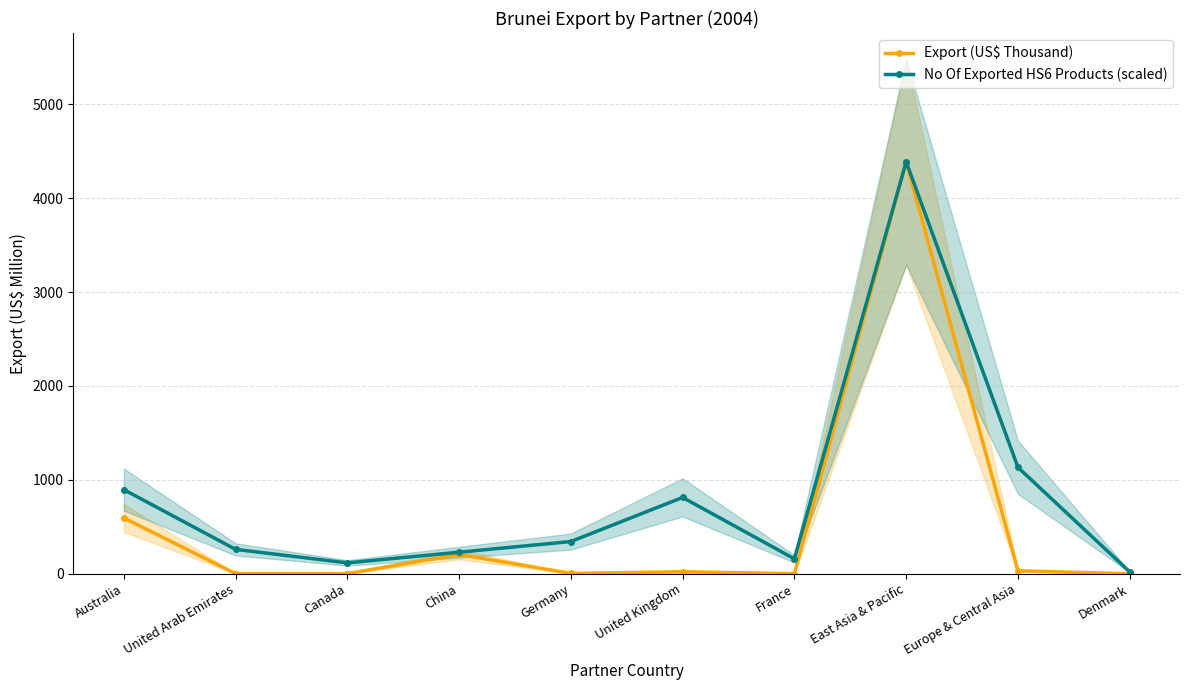

What is the sum of all Export (US$ Thousand) values?

5250.3